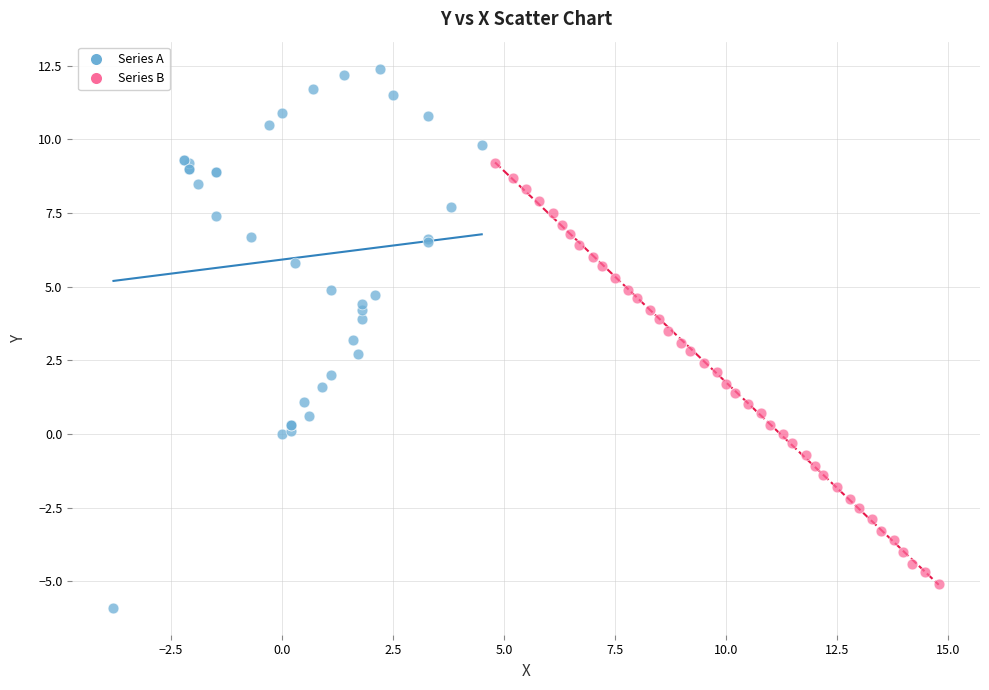

Which series reaches the maximum Y coordinate?

Series A